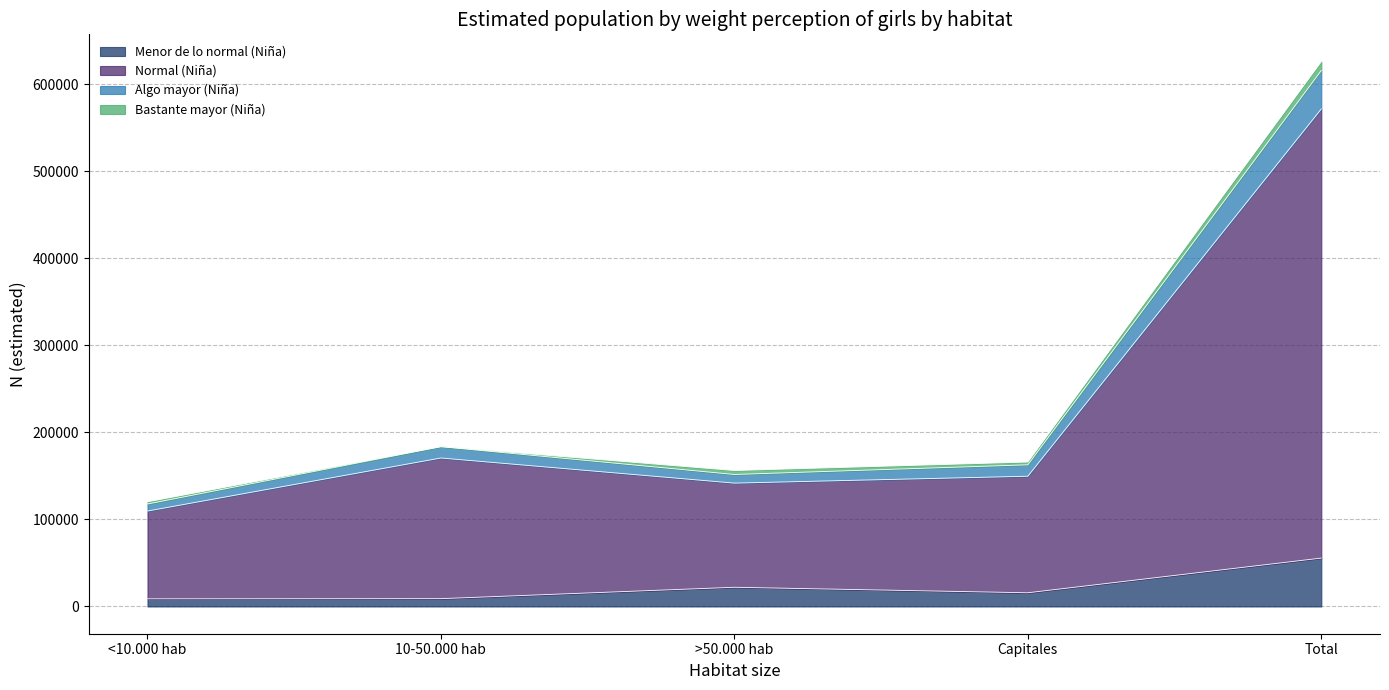

What is the maximum value for Menor de lo normal (Niña)?

55590